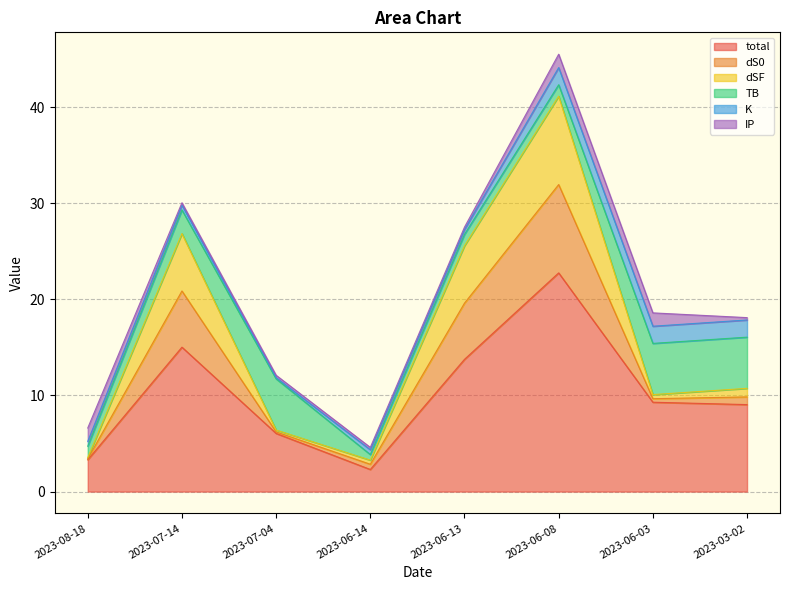

Reading left to right, extract all data points from this chart.

total: 3.3	15.0	6.0	2.3	13.8	22.8	9.3	9.0
dS0: 0.1	5.8	0.2	0.5	5.8	9.2	0.4	0.8
dSF: 0.1	6.0	0.2	0.4	6.0	9.2	0.4	0.9
TB: 1.2	2.5	5.3	0.6	1.2	1.2	5.3	5.3
K: 0.5	0.5	0.1	0.5	0.5	1.8	1.8	1.8
IP: 1.4	0.2	0.2	0.2	0.2	1.4	1.4	0.2